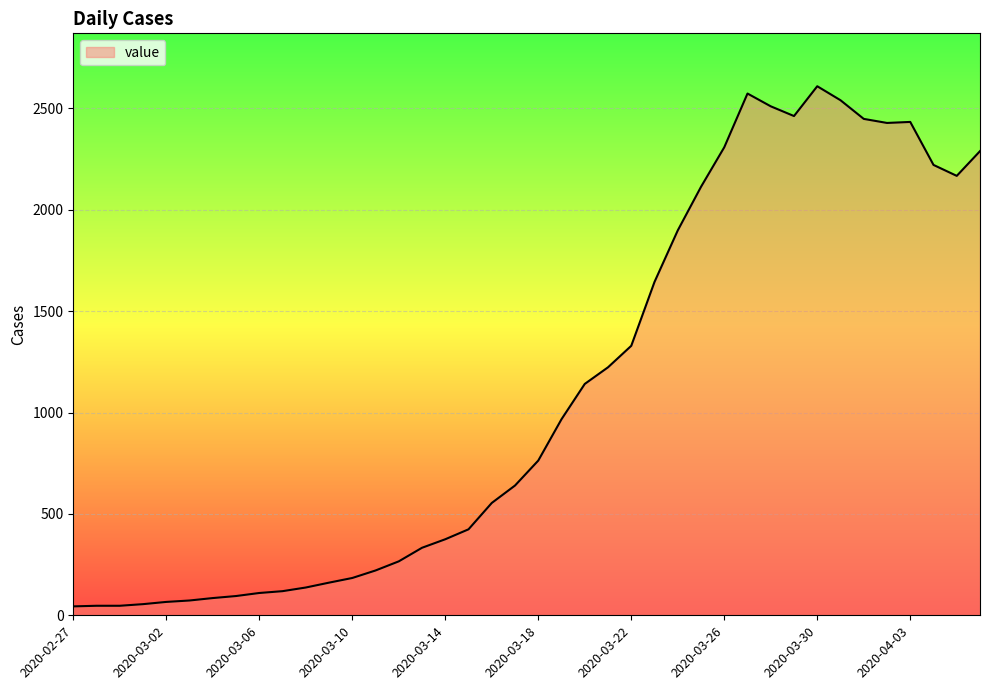

What is the greatest value displayed?

2609